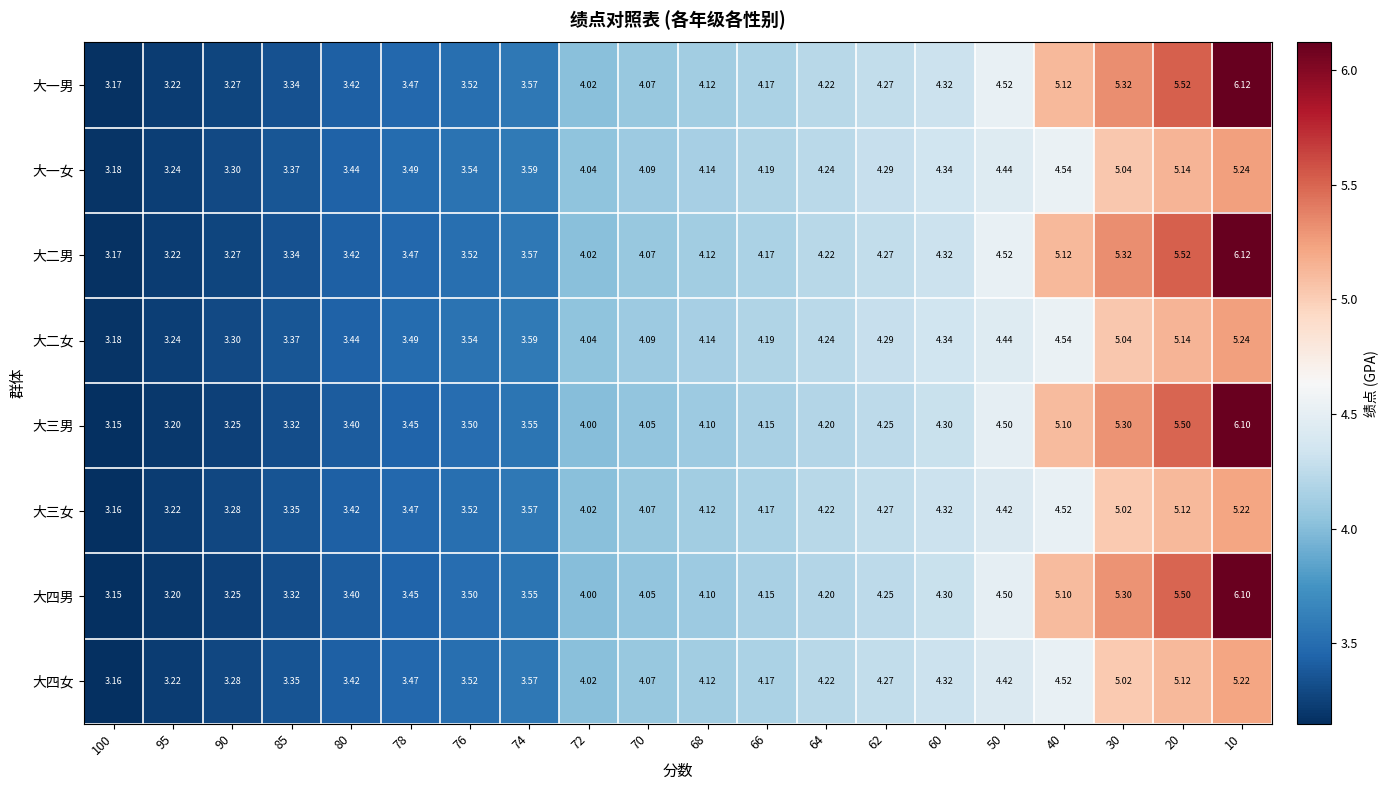

Is the value of 大二男 at 30 greater than the value of 大四男 at 76?

Yes